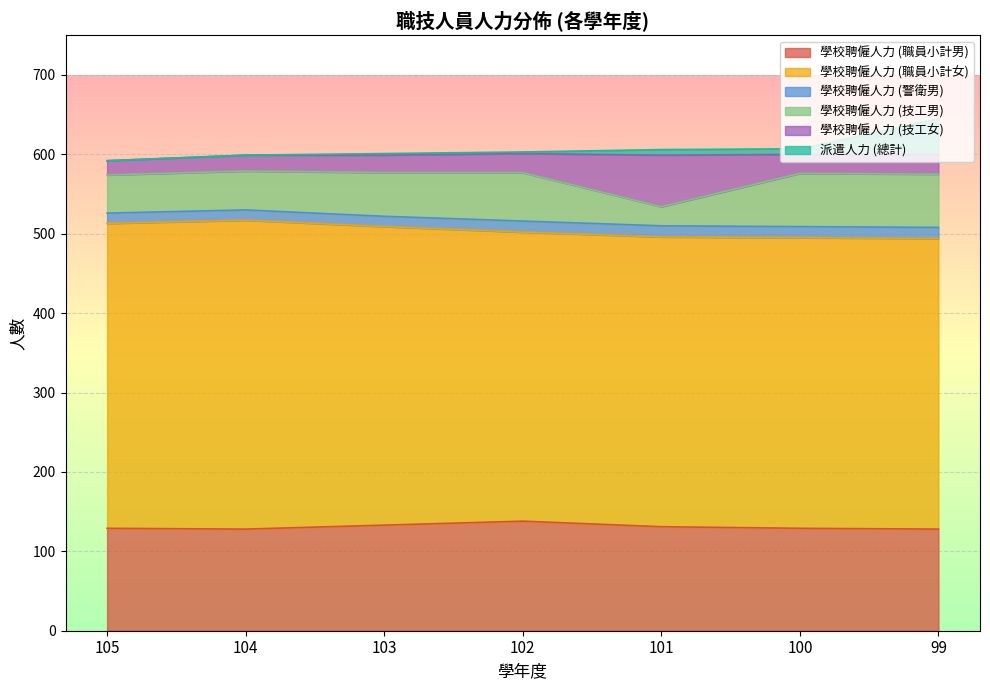

What is the maximum value for 學校聘僱人力 (職員小計男)?

138